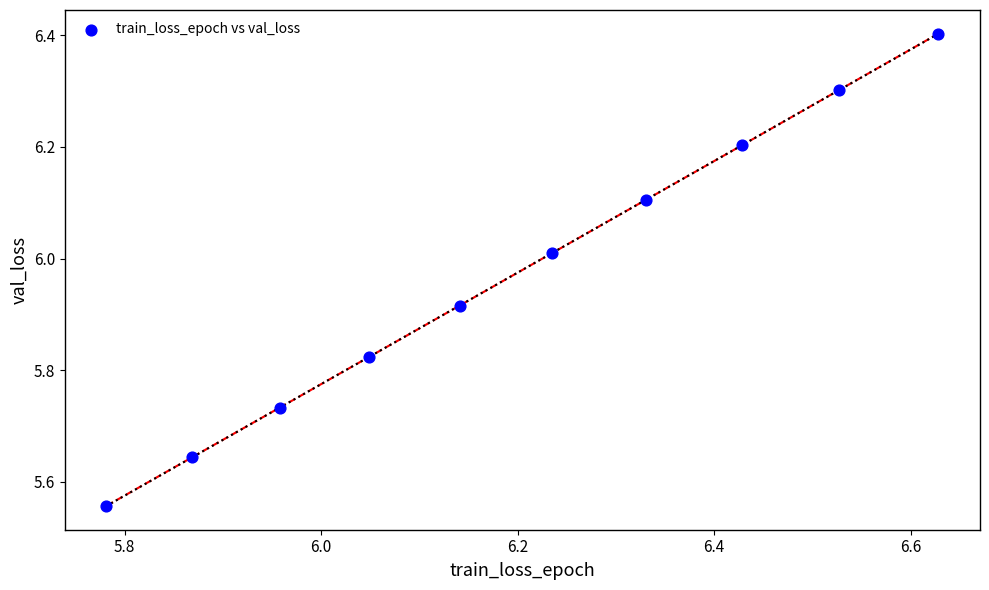

What is the average X value?

6.2